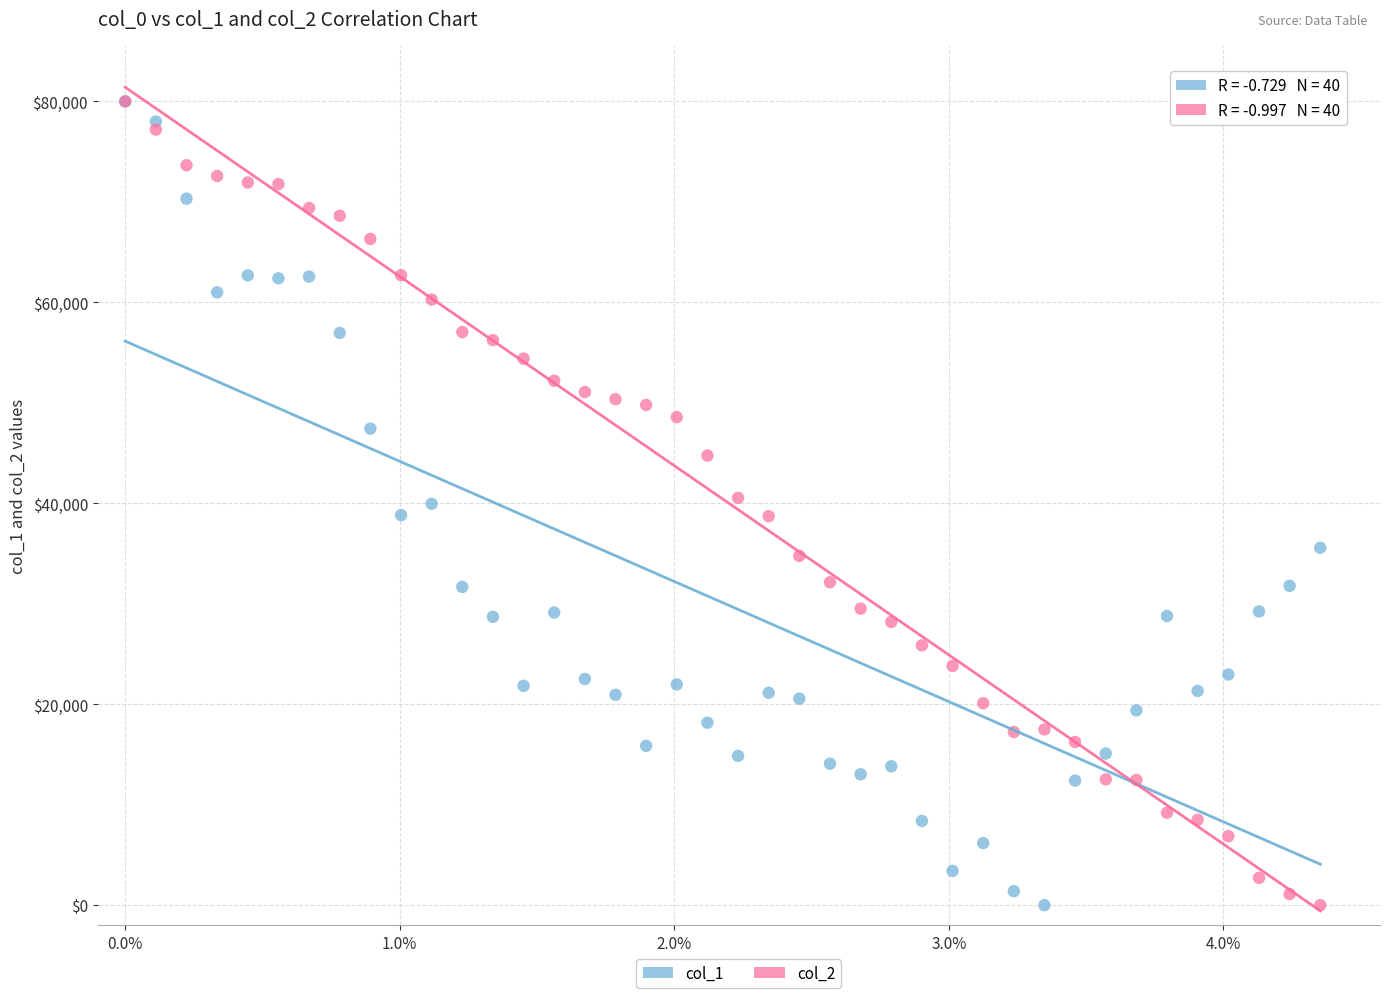

What are all the series names shown in the legend?

col_1, col_2